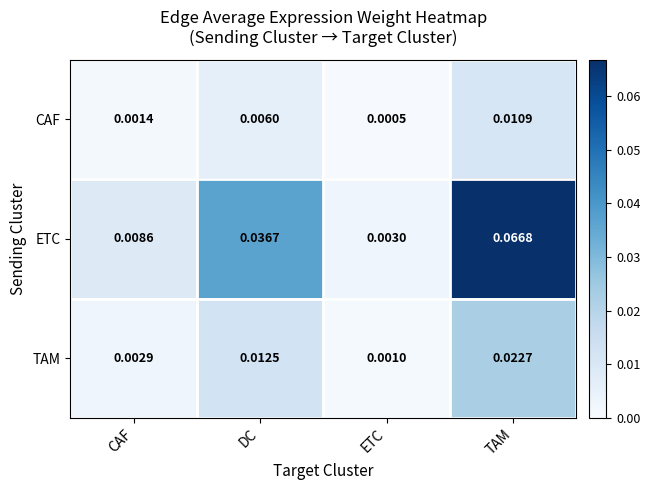

Which series changed the most between DC and ETC?

ETC